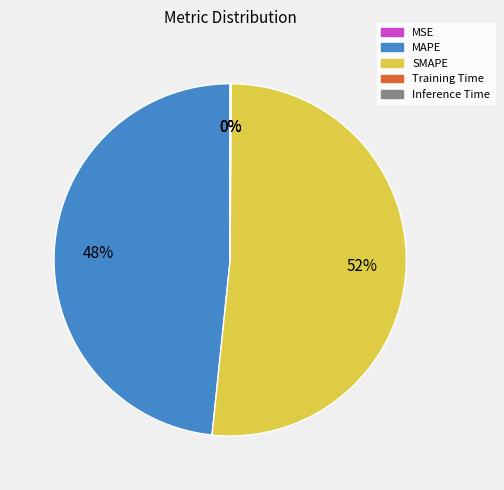

Does SMAPE account for over 50% of the chart?

Yes